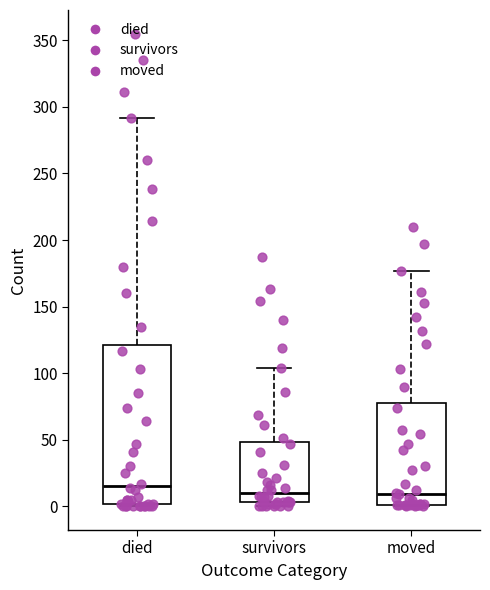

Where does the median line of the box for died sit on the y-axis? The values are not printed on the chart, so give them approximately, as read against the axis.

15